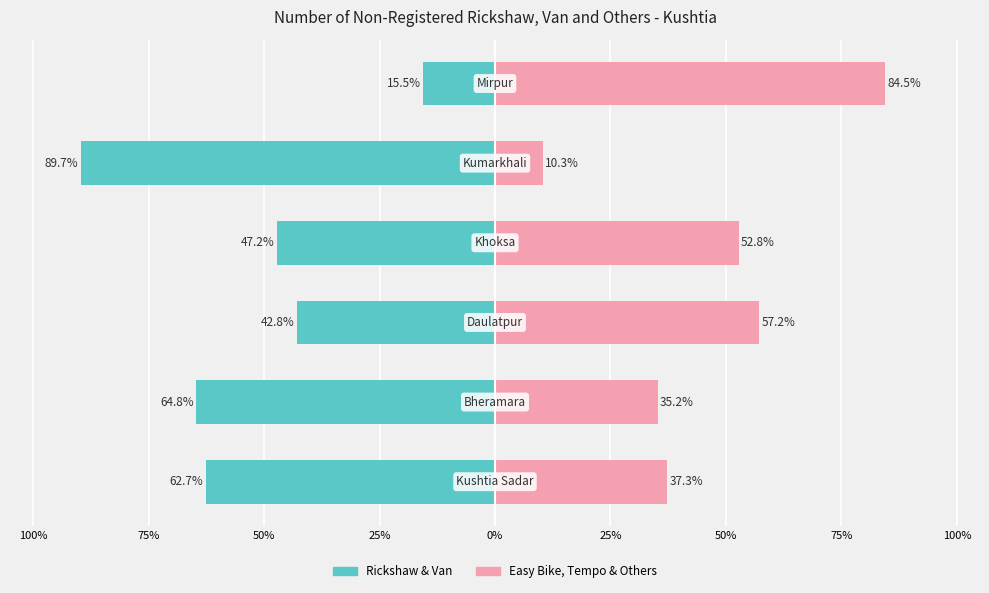

What is the sum of all Others values?

277.3